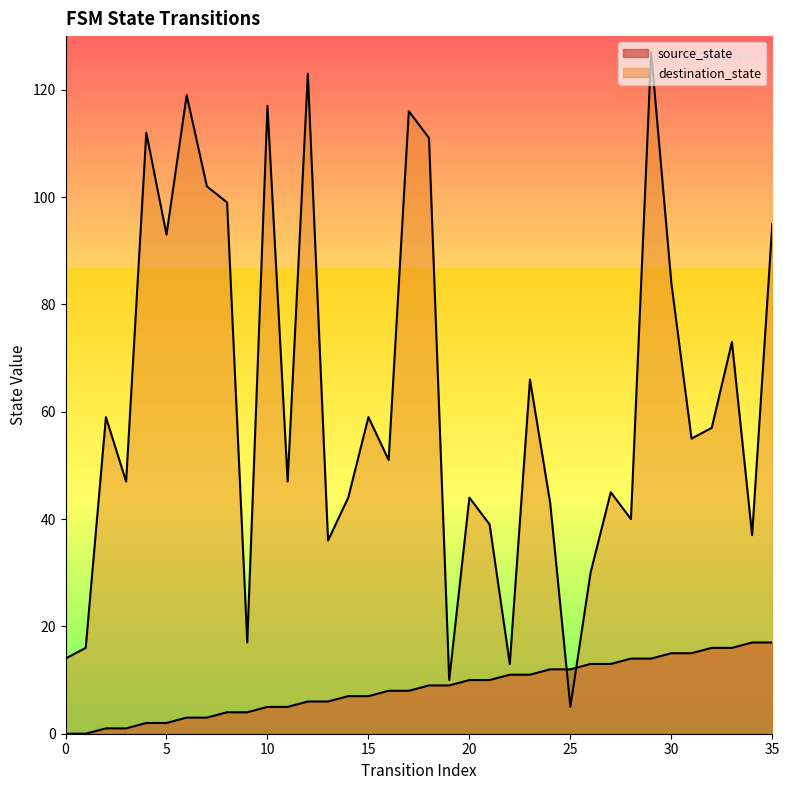

At 22, list the series in order from smallest to largest.

source_state, destination_state